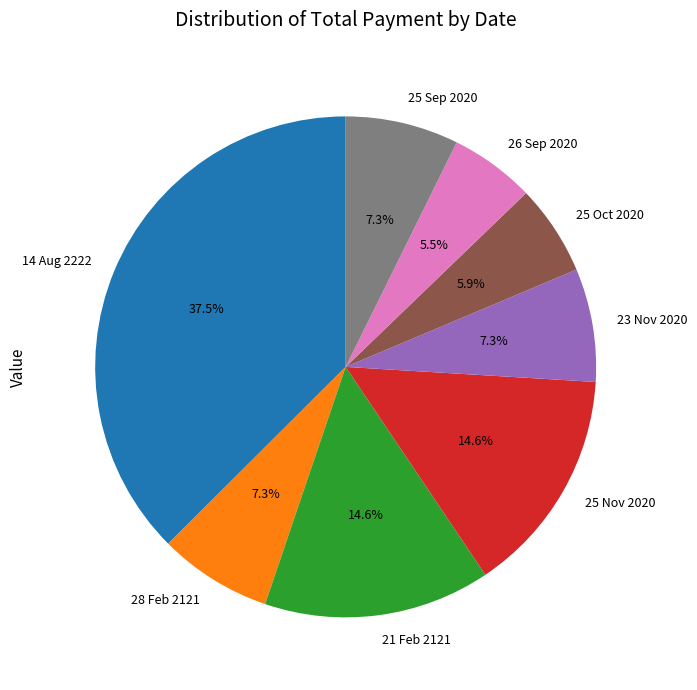

Combined, what portion of the pie is 25 Nov 2020 and 25 Oct 2020?

20.5%